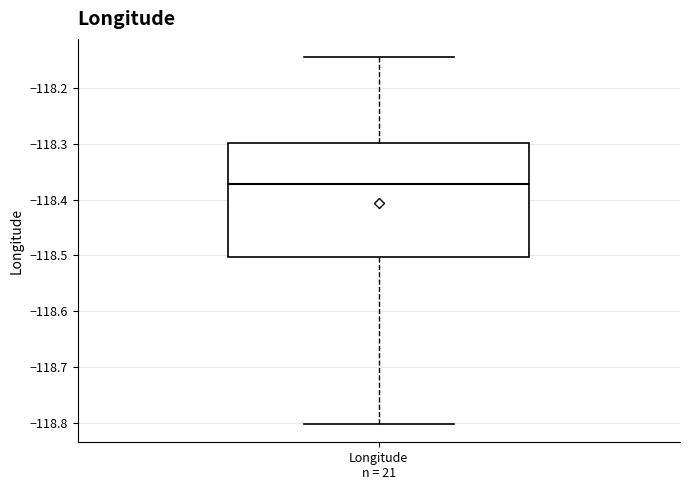

Transcribe this box plot: give where the median line is, the range the box spans, and where the two whiskers end, as read against the y-axis. The values are not printed on the chart, so give them approximately, as read against the axis.

median -118.37, box -118.50 to -118.30, whiskers -118.80 to -118.14